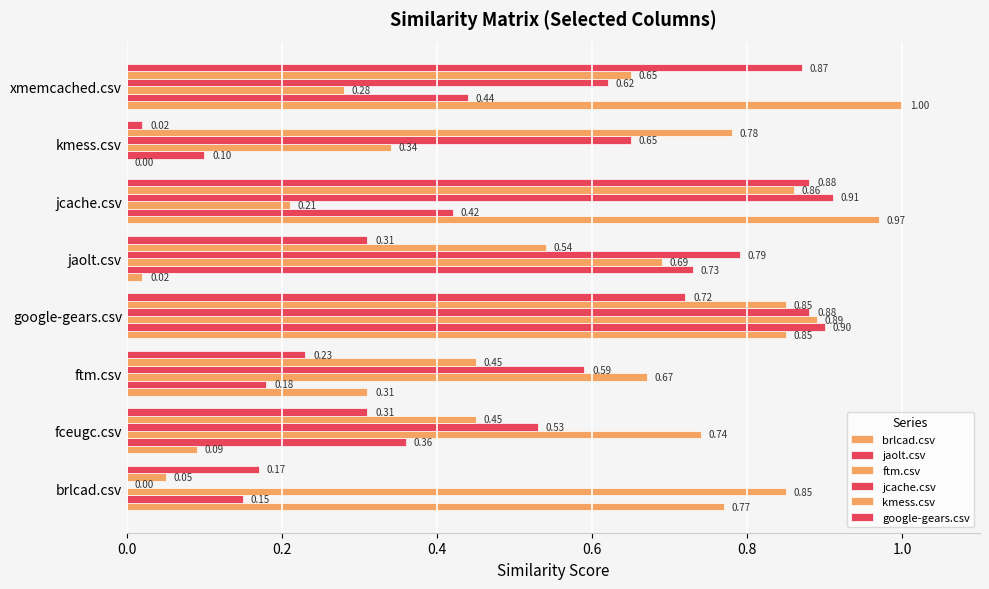

How many jaolt.csv values are between 0 and 1?

8